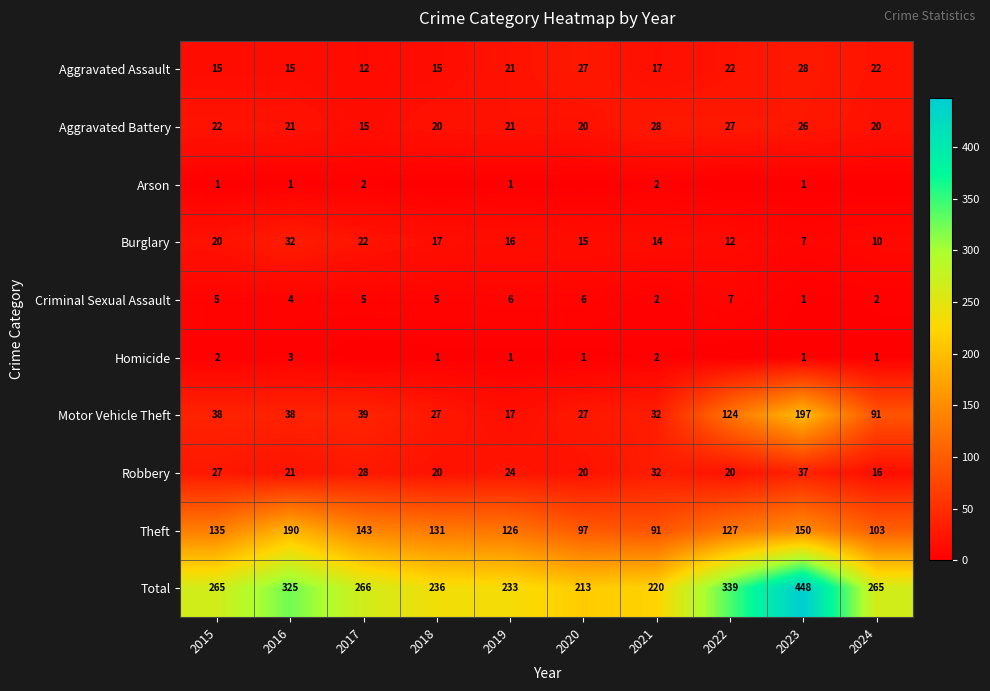

The value of Arson at 2017 is 2. True or false?

True